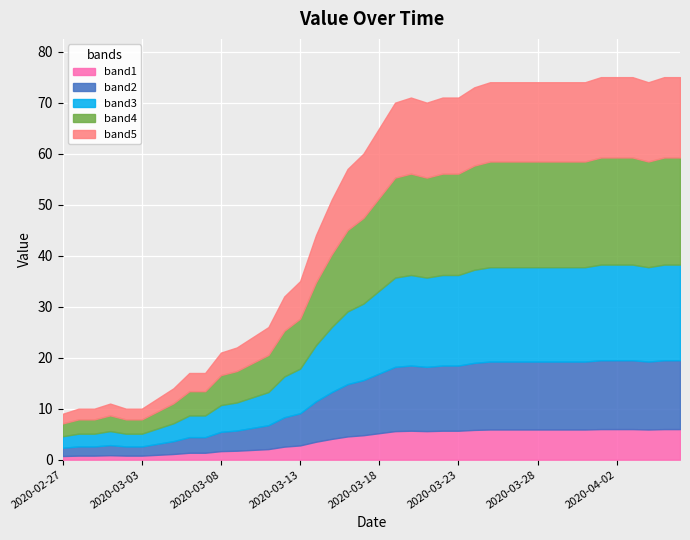

At which category does the chart reach its peak across all series?

2020-04-01